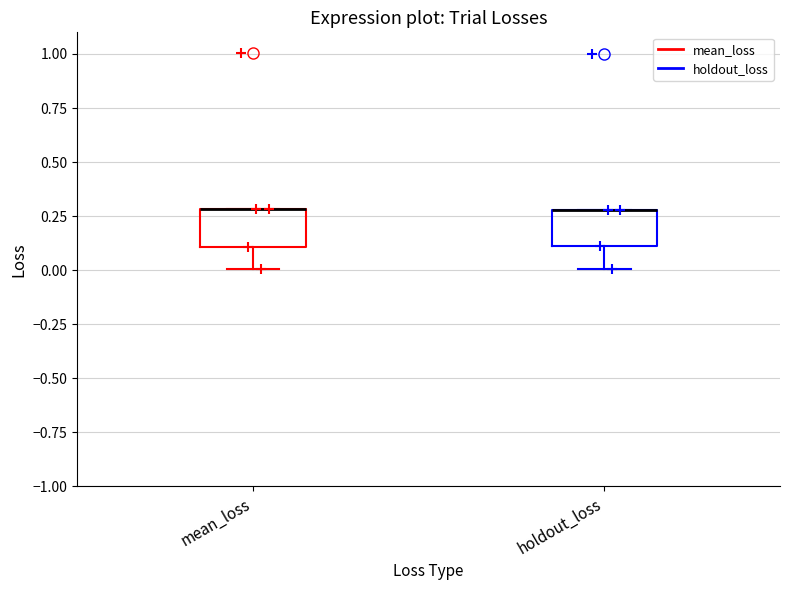

Reading left to right, transcribe this box plot: for each box, give where its median line is, the range the box spans, and where its two whiskers end, as read against the y-axis. The values are not printed on the chart, so give them approximately, as read against the axis.

mean_loss: median 0.3 (drawn on the box's upper edge), box 0.1 to 0.3, whiskers 0.0 to 0.3
holdout_loss: median 0.3 (drawn on the box's upper edge), box 0.1 to 0.3, whiskers 0.0 to 0.3